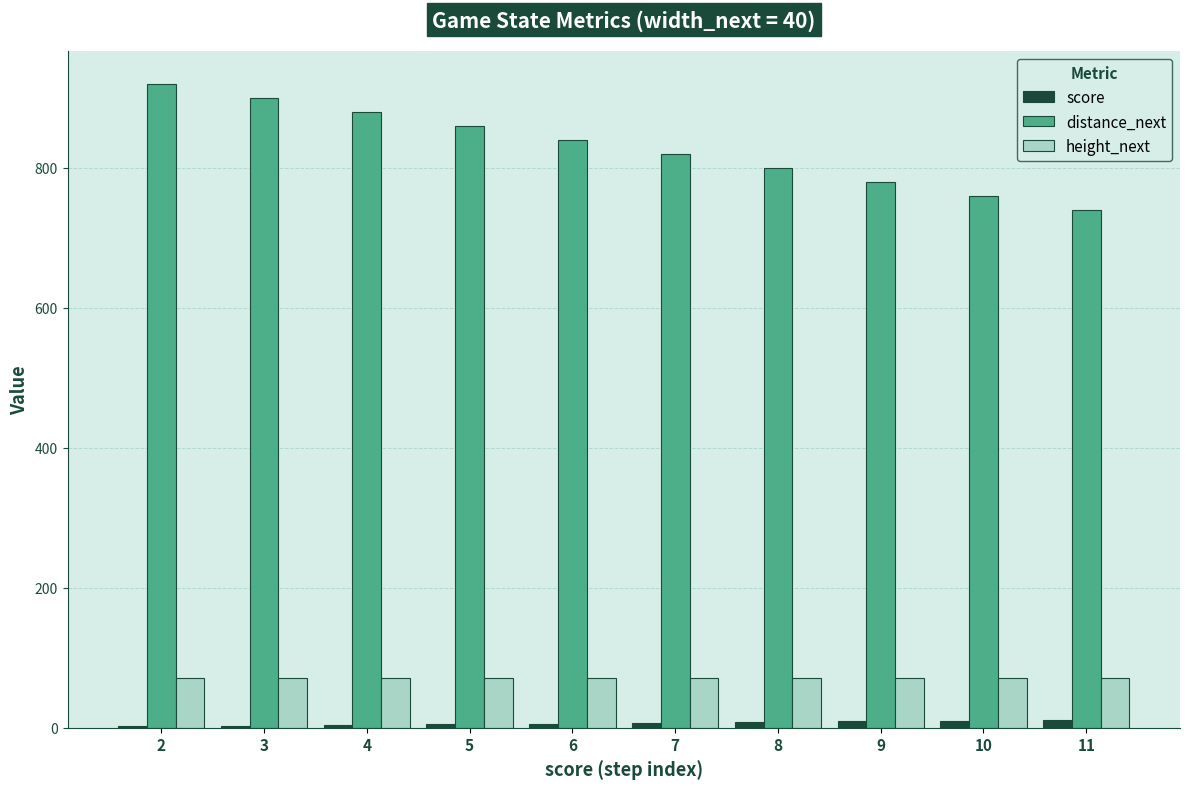

Which series has the largest total across all categories?

distance_next